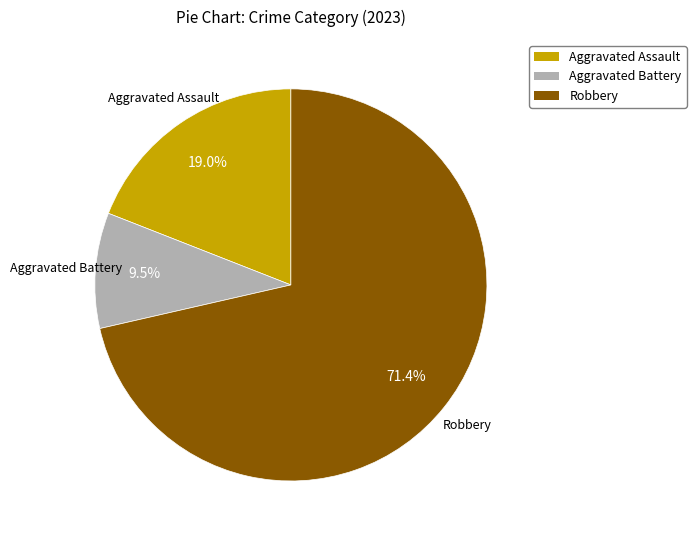

Is there any slice that represents more than half of the pie?

Yes